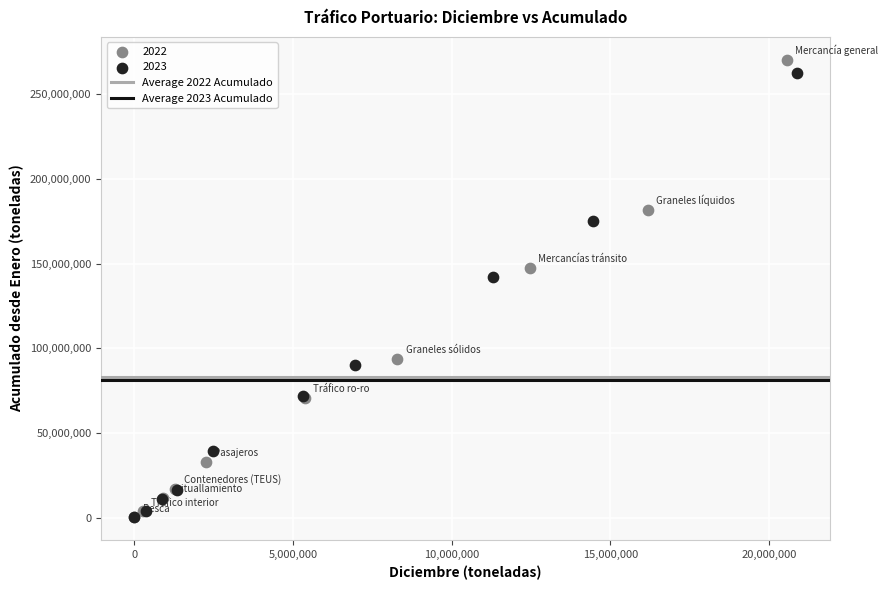

Which series contains the highest Y value?

2022